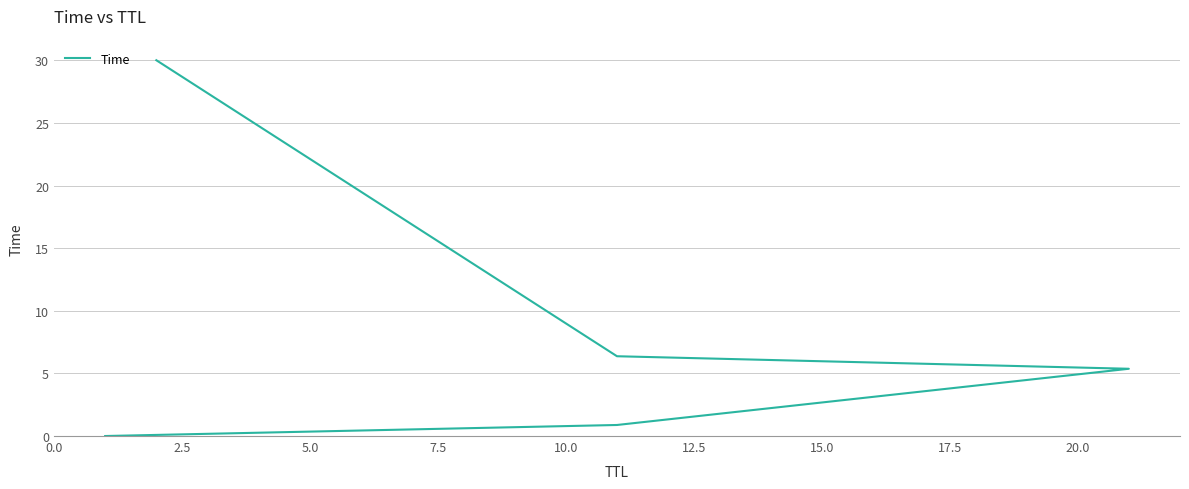

What is the difference between the maximum and second lowest values?

29.1